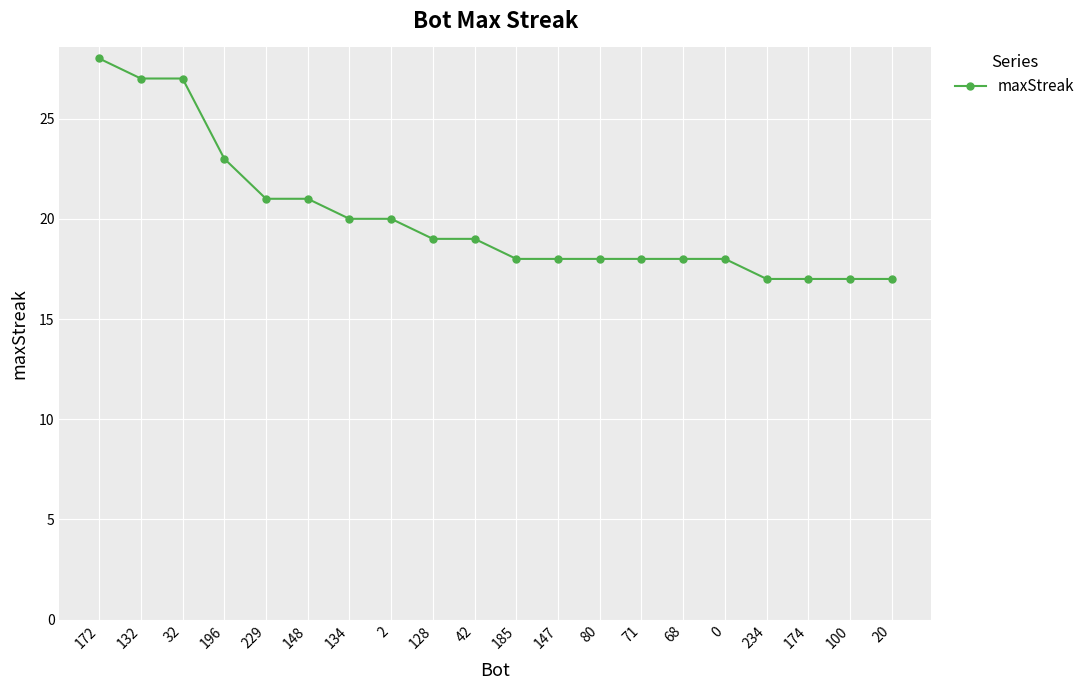

At which category does the chart reach its peak across all series?

172